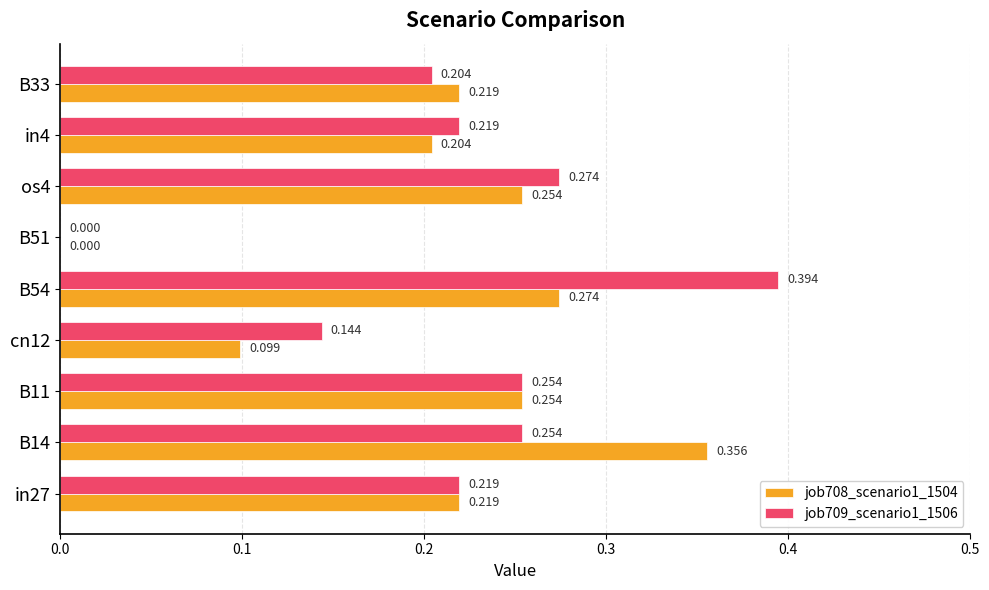

Is the value of job709_scenario1_1506 at B14 greater than the value of job708_scenario1_1504 at in4?

Yes